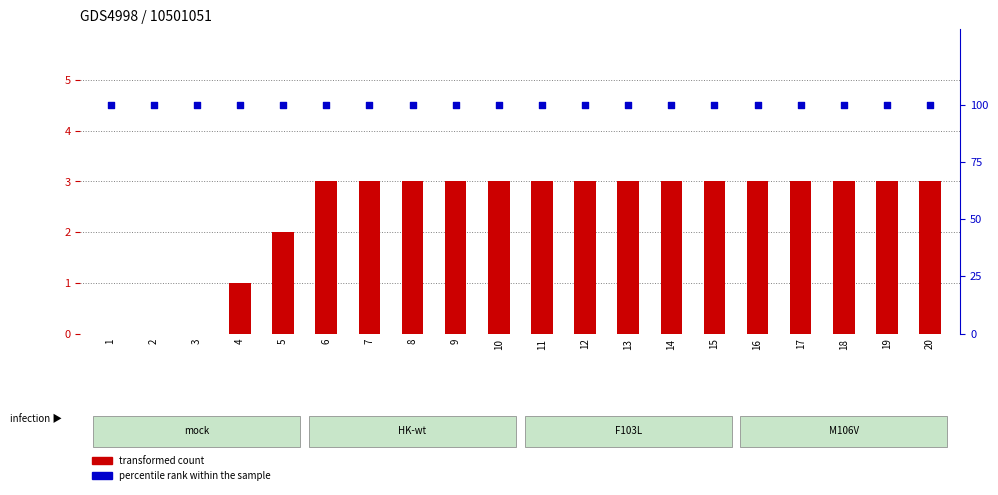

At which category is the sum across all series the highest?

6